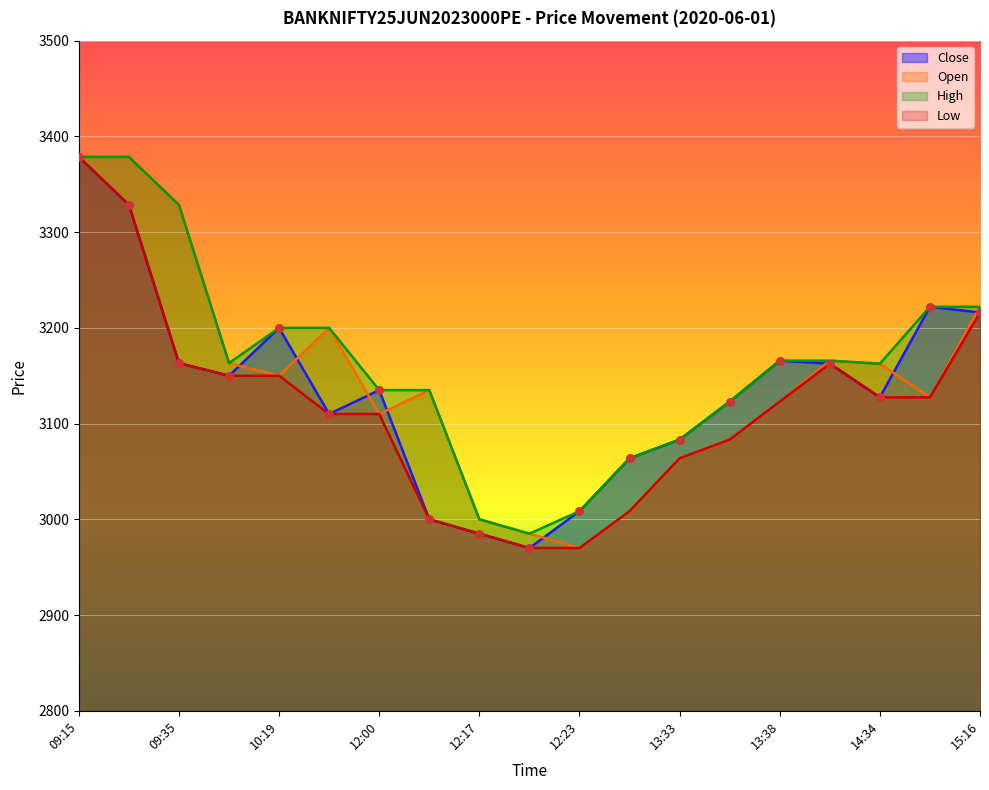

At how many categories does at least one series exceed 3097?

14